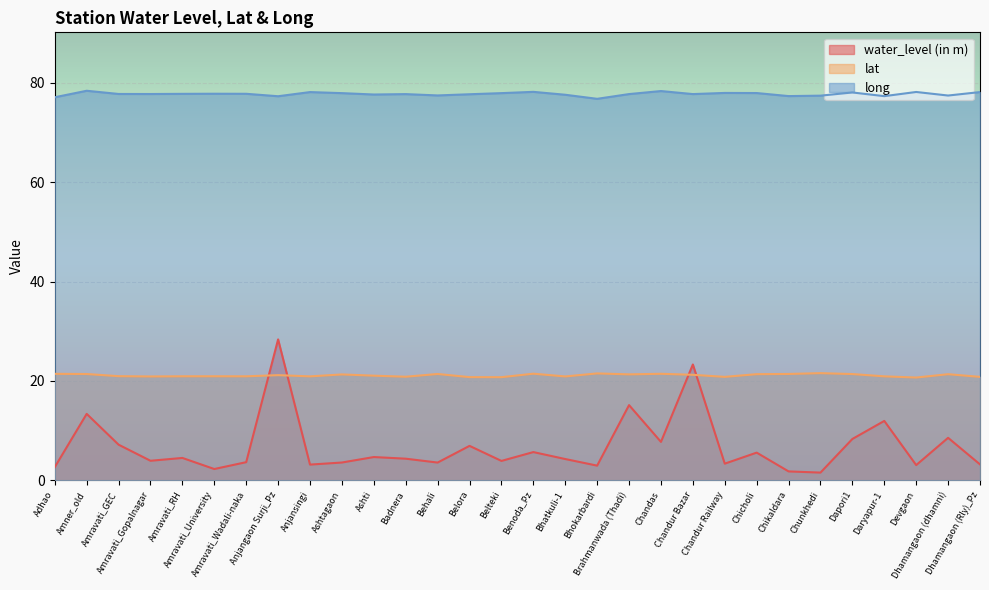

How many interior local valleys does the long series have?

9